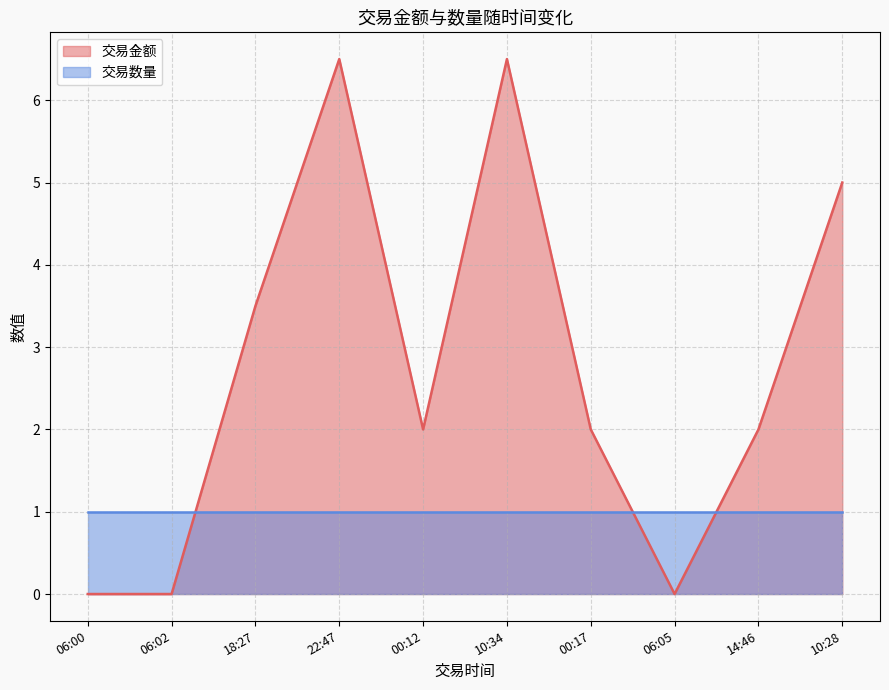

Which label corresponds to the largest value in the chart?

22:47